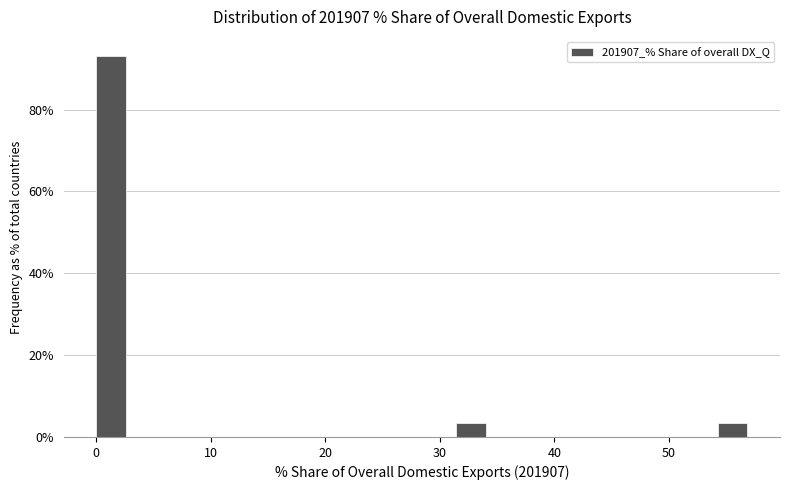

Around what value on the x-axis is the tallest bar? Give the approximate position of its centre, as read against the axis.

1